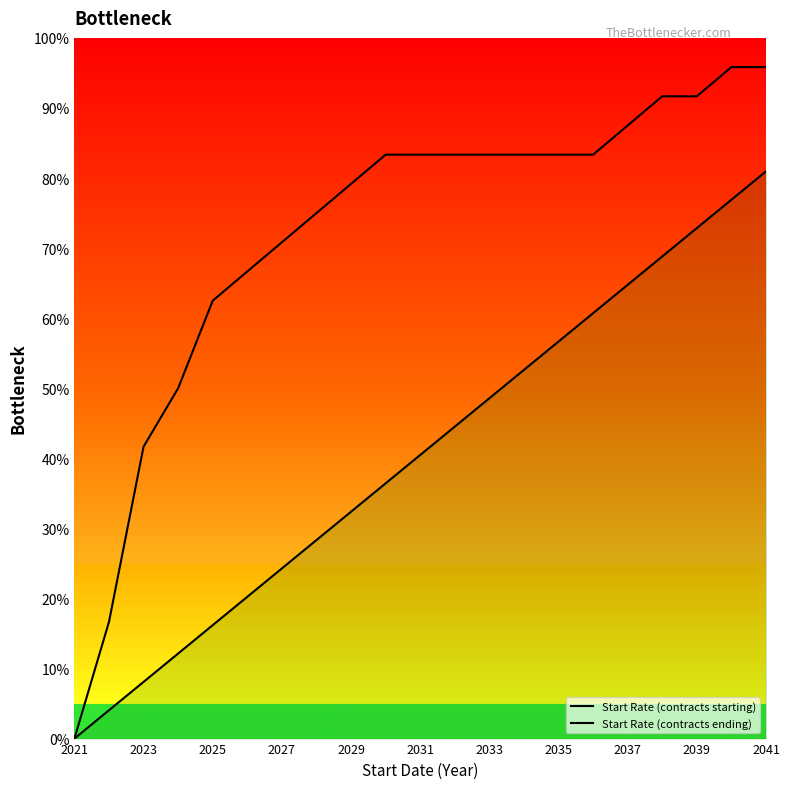

True or false: Start Rate (contracts ending) and Start Rate (contracts starting) intersect in this chart.

False